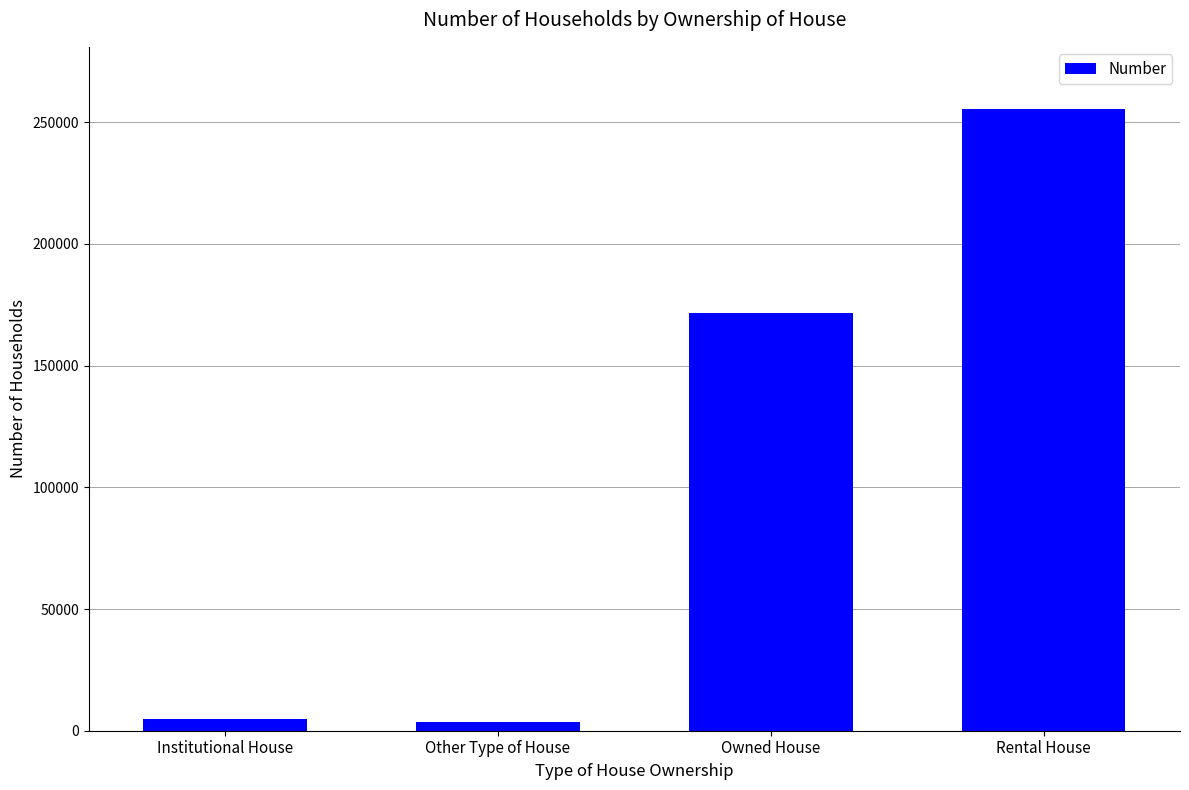

How many distinct data groups are displayed?

1